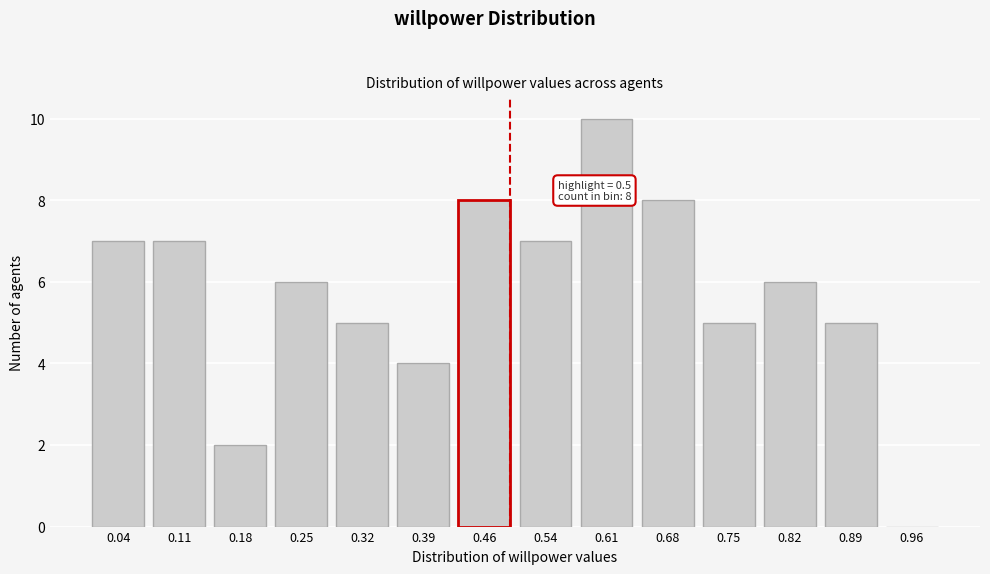

Reading left to right, what are all the values shown in this chart?

0.04=7	0.11=7	0.18=2	0.25=6	0.32=5	0.39=4	0.46=8	0.54=7	0.61=10	0.68=8	0.75=5	0.82=6	0.89=5	0.96=0